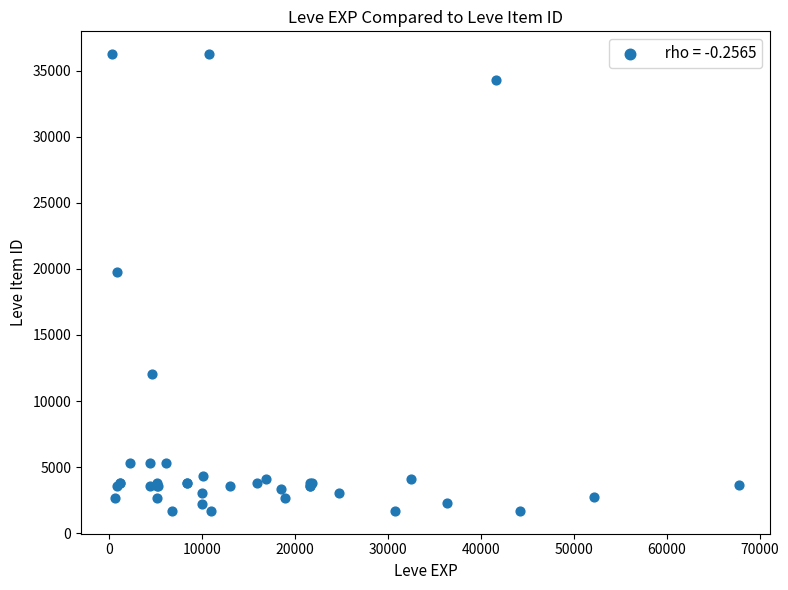

What Y value in the scatter plot is closest to 18967?

19744